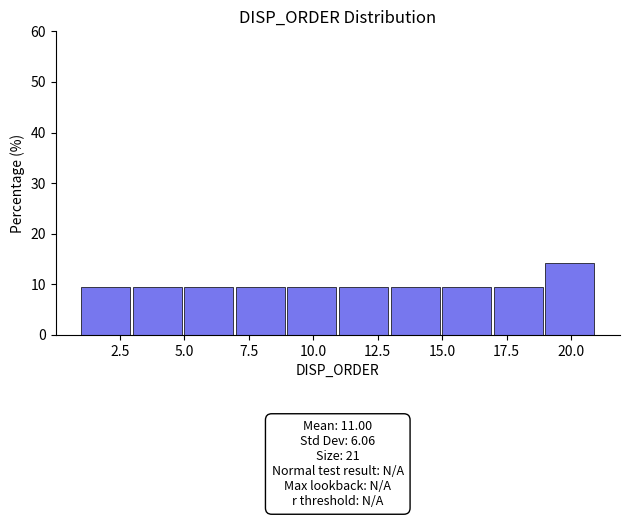

Which range on the x-axis has the tallest bar?

19 to 21